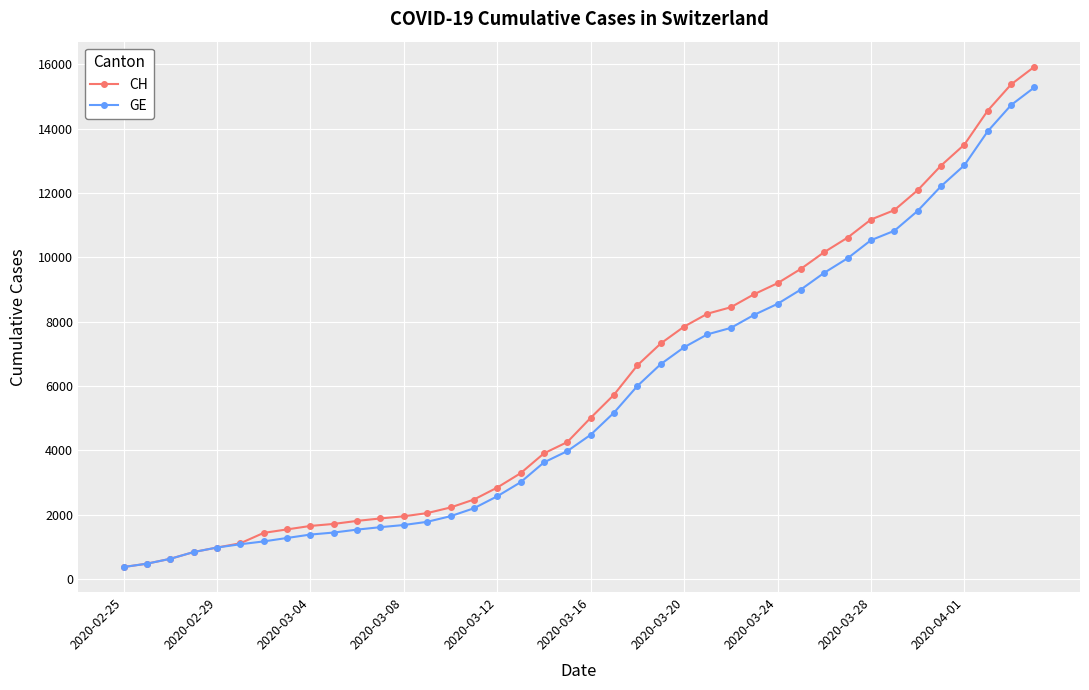

What is the value of the CH point at the 4th from the left?

840